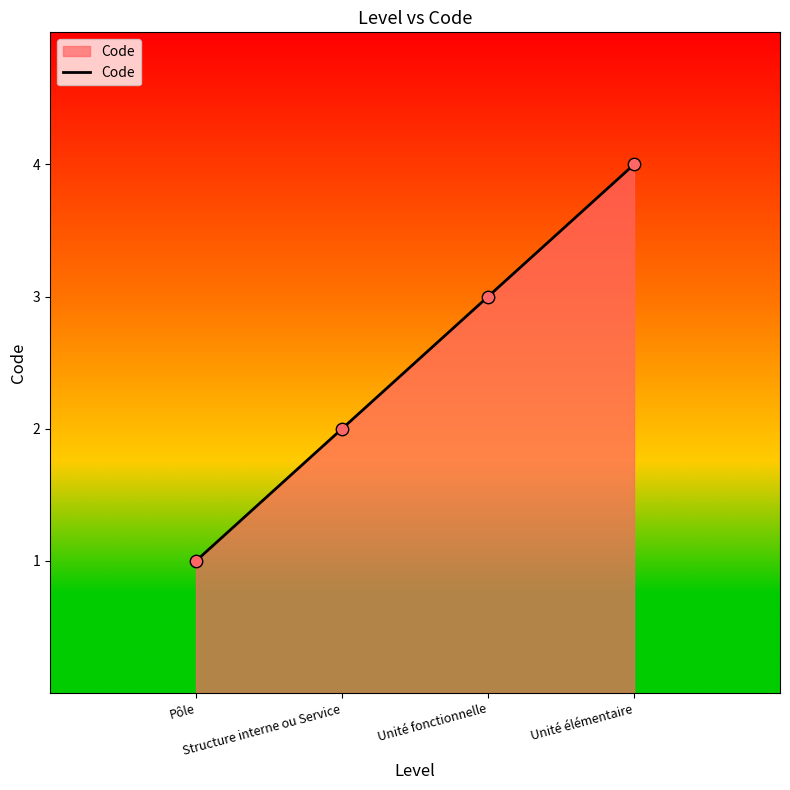

Between Structure interne ou Service and Unité élémentaire, which is larger?

Unité élémentaire